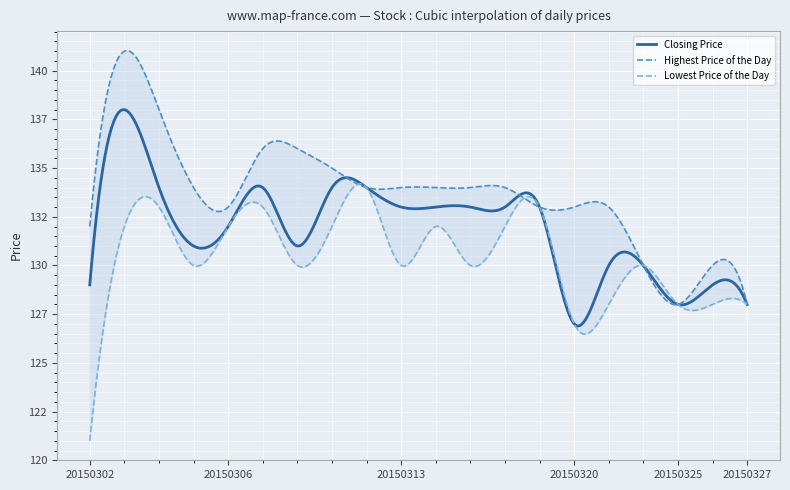

What is the value of the Closing Price point at the 14th from the left?

133